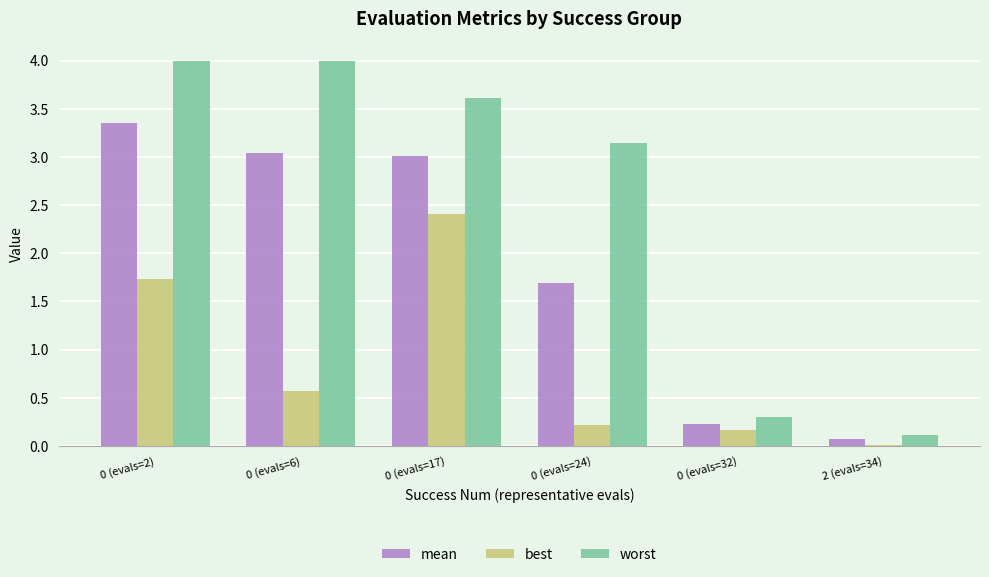

Count the number of categories in the chart.

6